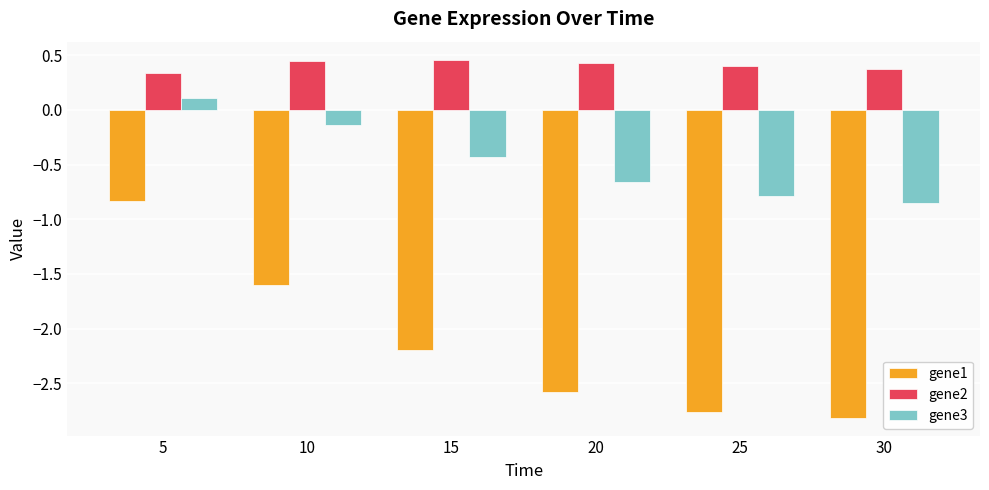

How many data points in gene1 are above -2?

2